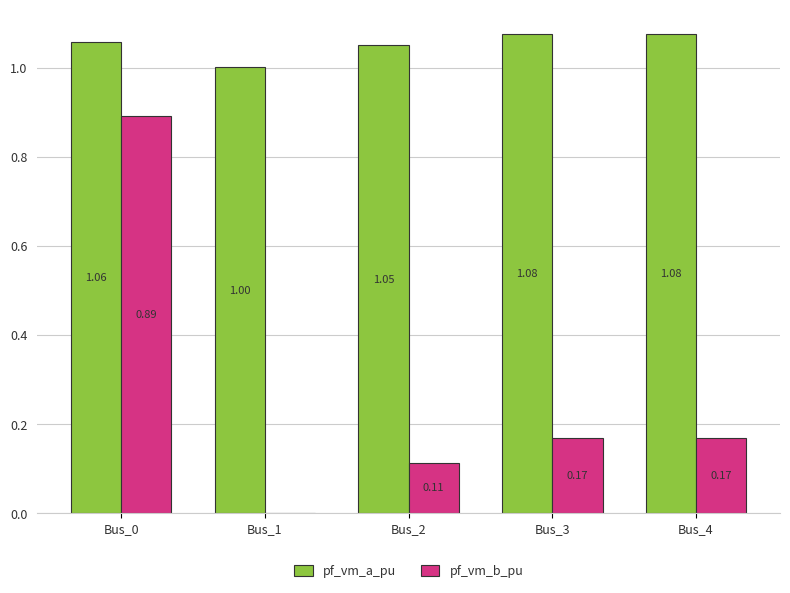

What is the sum of all pf_vm_b_pu values?

1.3